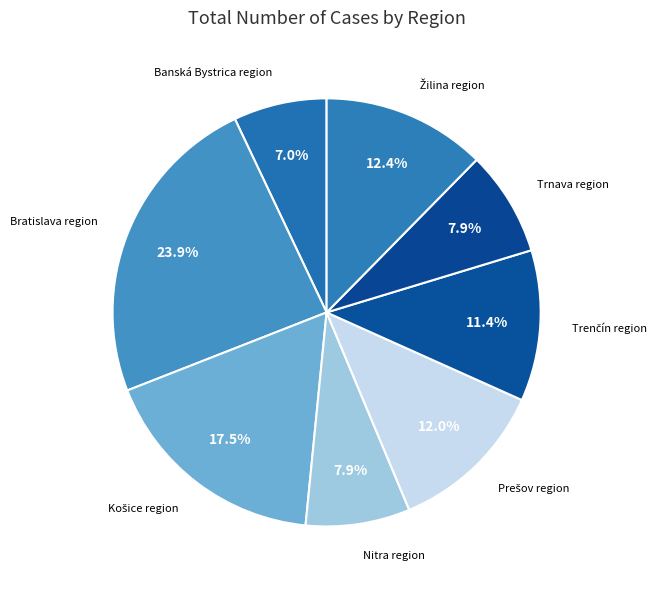

Which slice is the smallest?

Banská Bystrica region